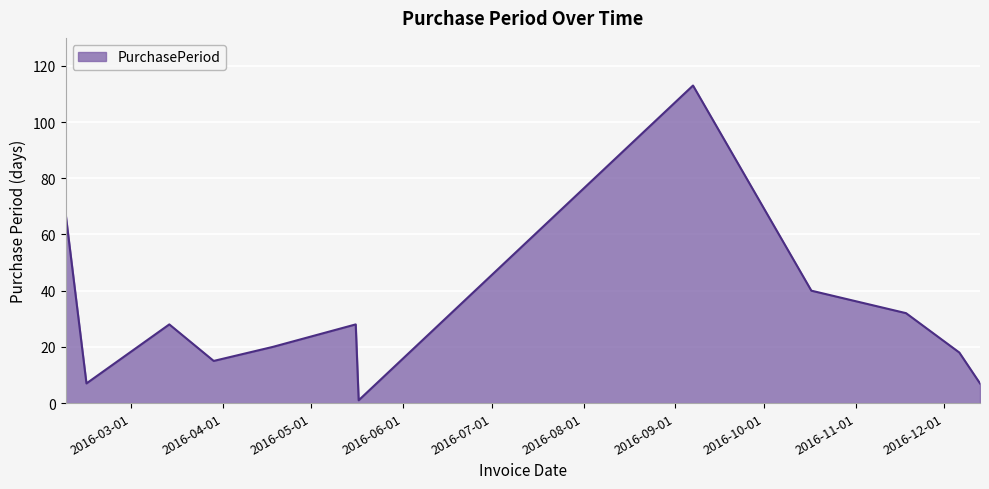

What is the maximum value shown in the chart?

113